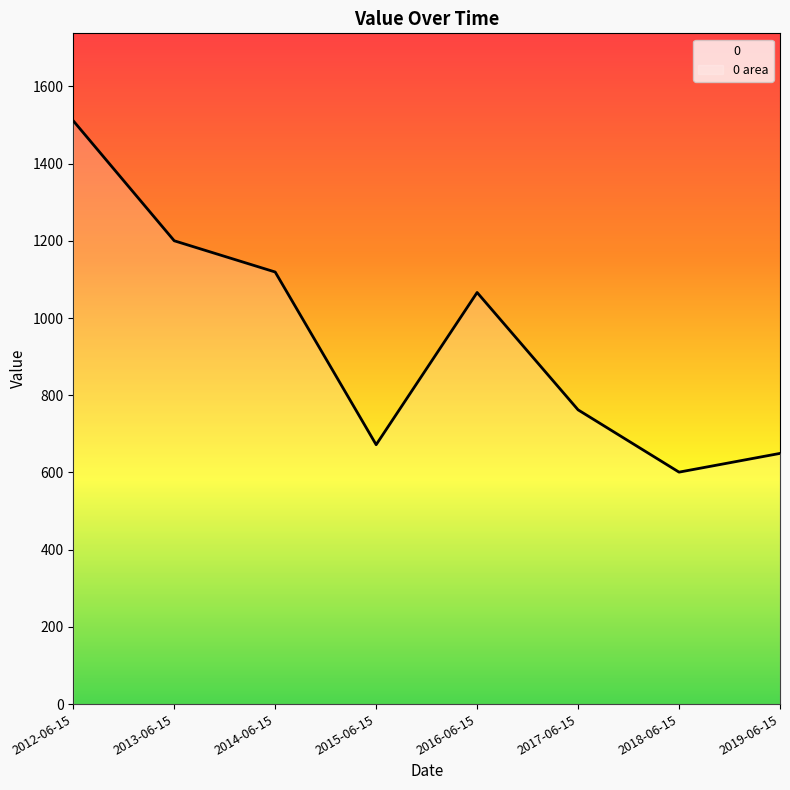

List the labels in order of value, largest first.

2012-06-15, 2013-06-15, 2014-06-15, 2016-06-15, 2017-06-15, 2015-06-15, 2019-06-15, 2018-06-15